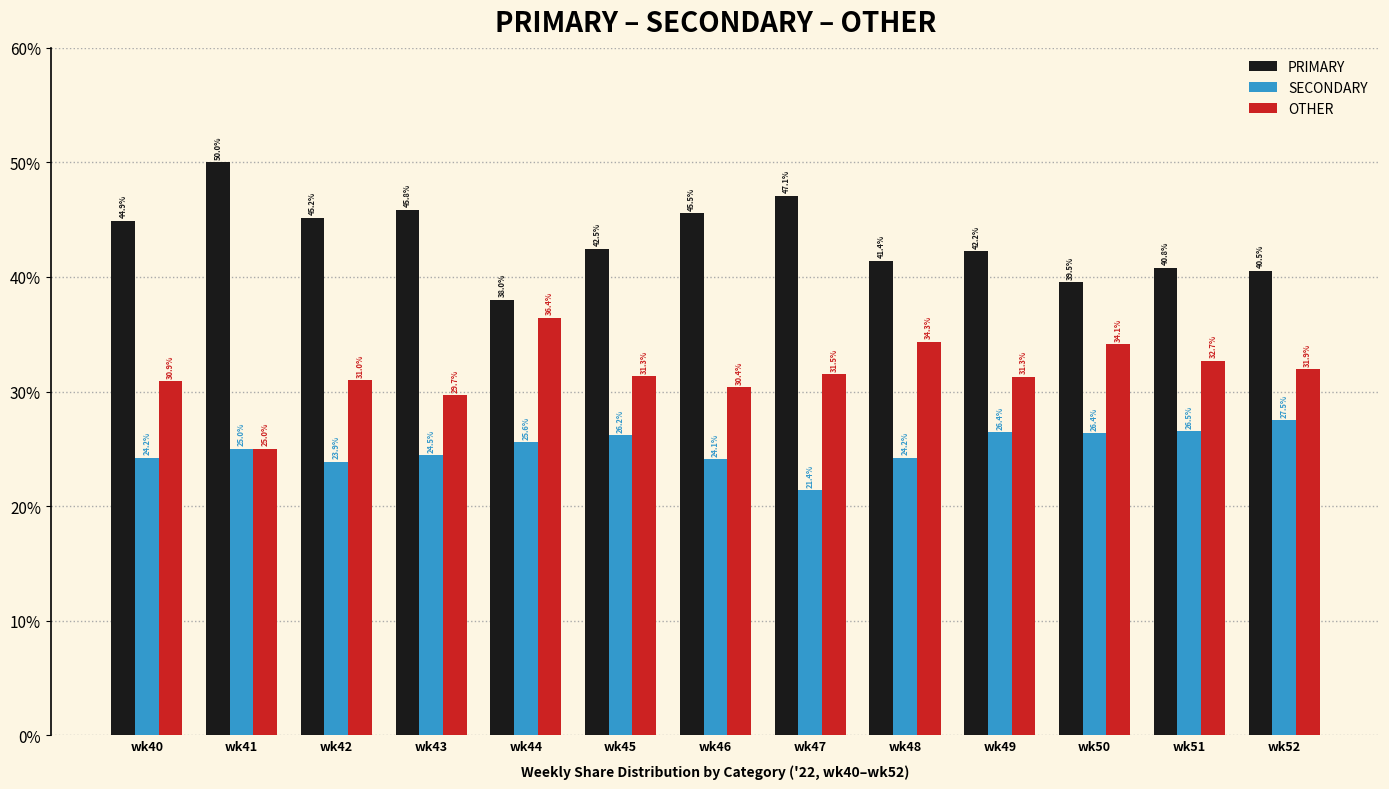

At how many categories does at least one series exceed 48?

1